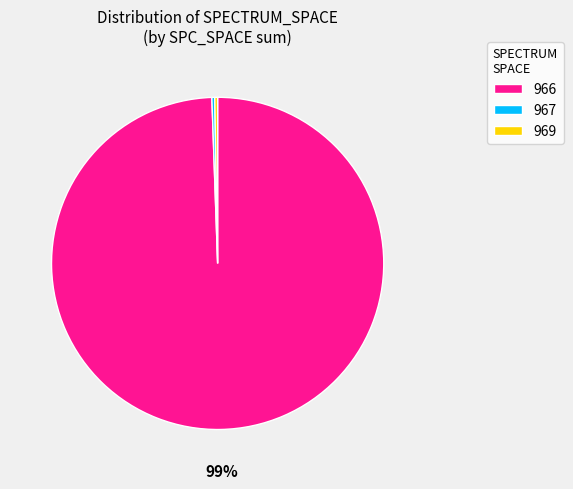

Does any single category account for the majority?

Yes